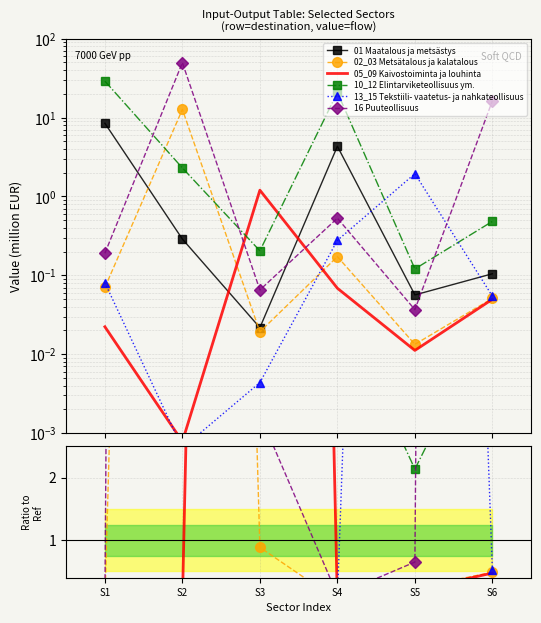

At which category does 02_03 Metsätalous ja kalatalous reach its first local peak?

S2